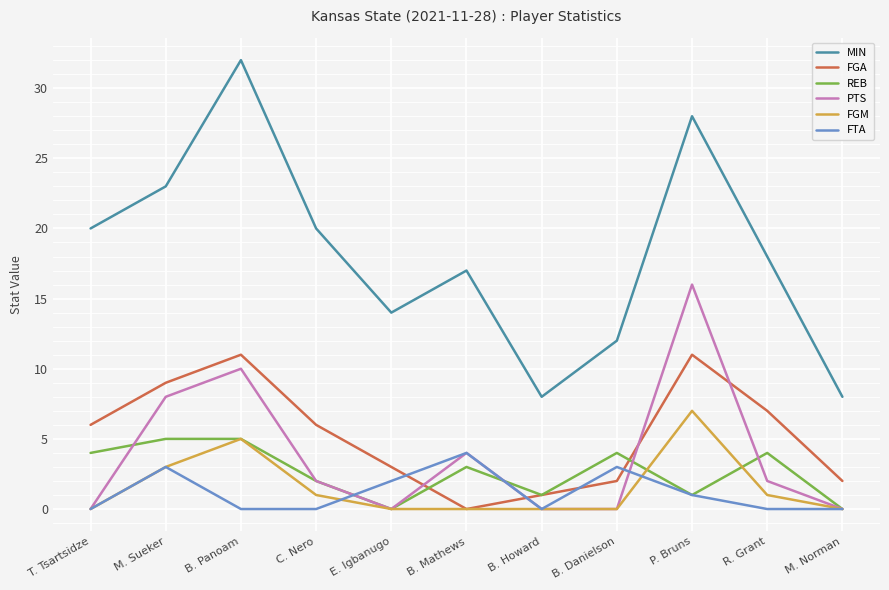

Is the value of REB at C. Nero greater than the value of MIN at M. Sueker?

No